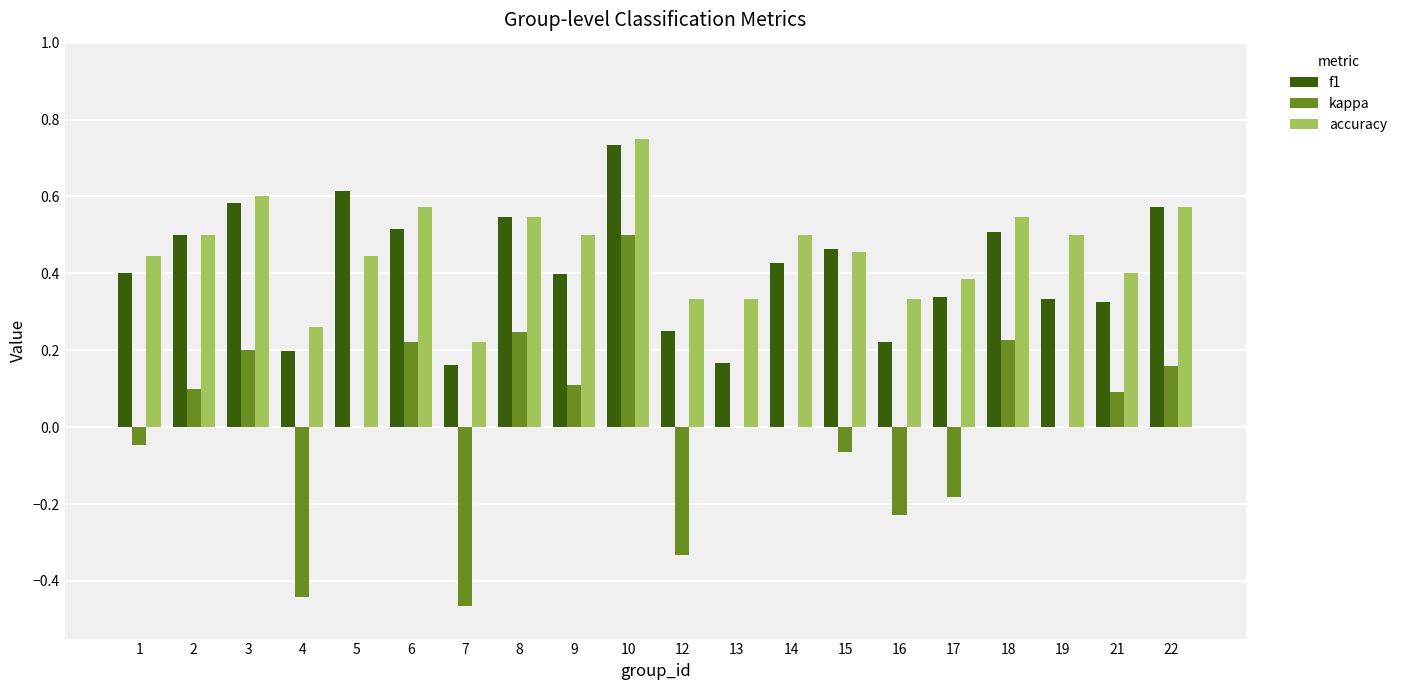

At which category is the sum across all series the highest?

10